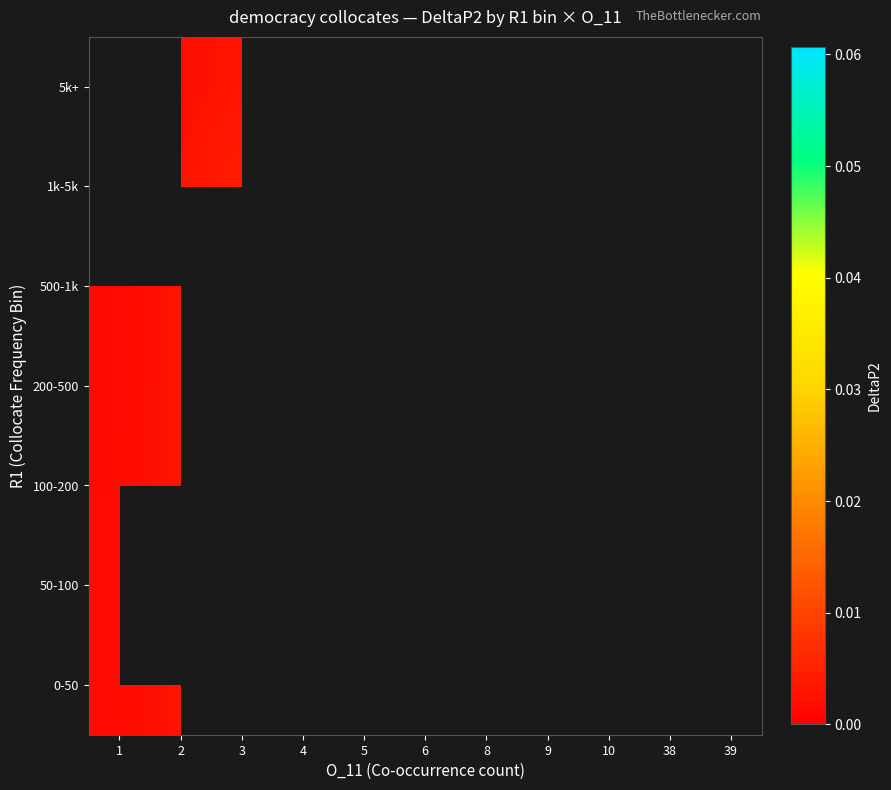

List the series in order of their peak value, highest first.

100-200, 500-1k, 0-50, 50-100, 1k-5k, 5k+, 200-500